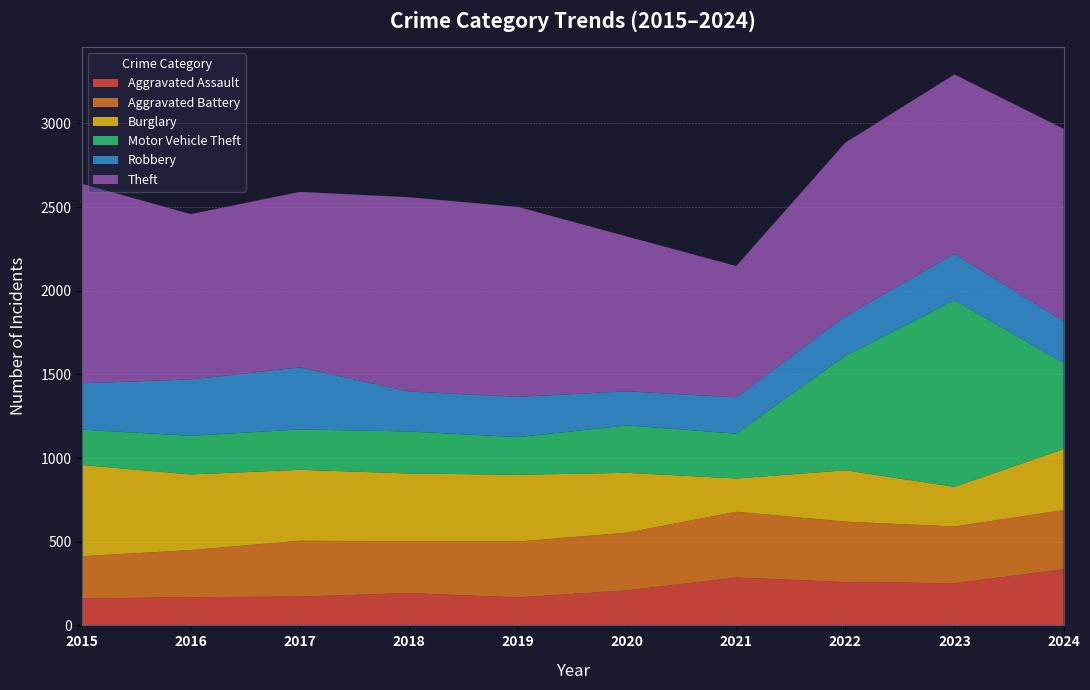

Reading left to right, extract all data points from this chart.

Aggravated Assault: 160	169	172	193	167	209	286	259	252	335
Aggravated Battery: 253	281	334	310	334	345	393	361	339	354
Burglary: 546	452	424	405	399	358	199	307	237	365
Motor Vehicle Theft: 211	231	241	251	225	283	268	684	1115	514
Robbery: 277	337	371	239	241	204	217	236	277	250
Theft: 1193	988	1049	1161	1135	925	785	1038	1073	1150